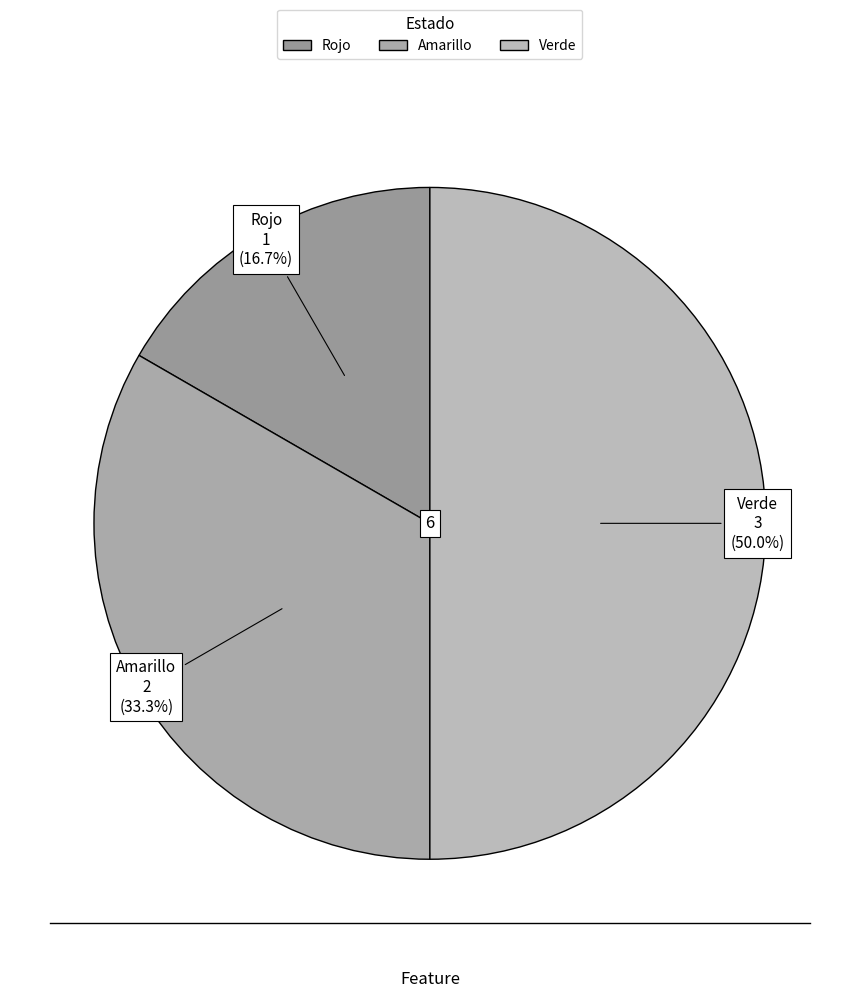

Count the number of slices in the pie.

3